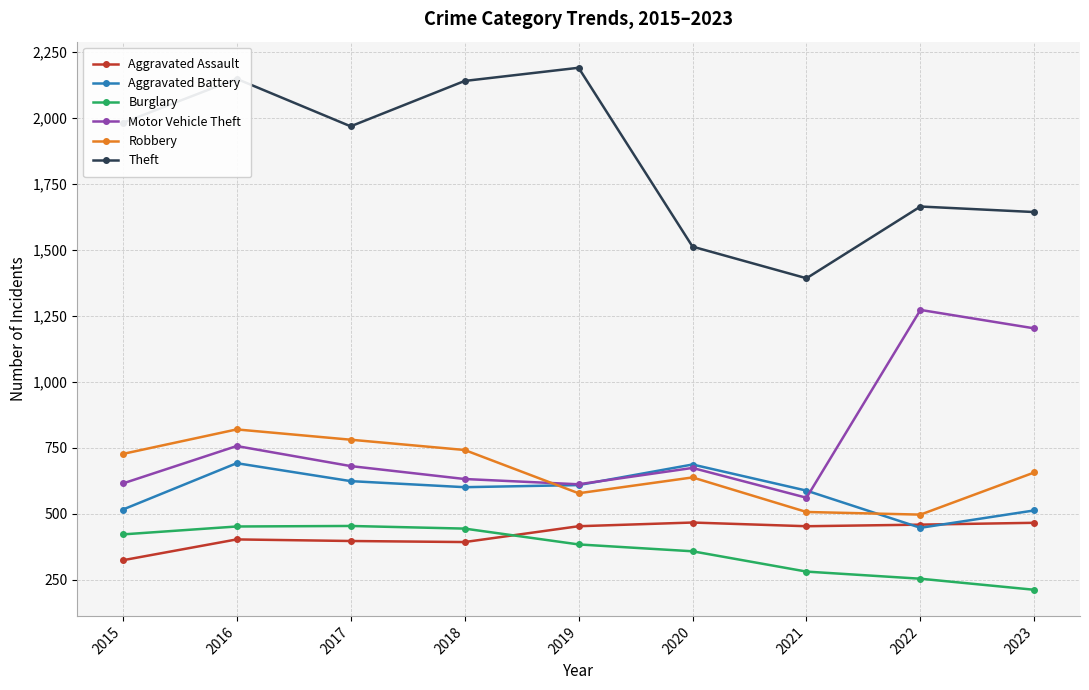

Is this an area chart (filled region under the line)?

No